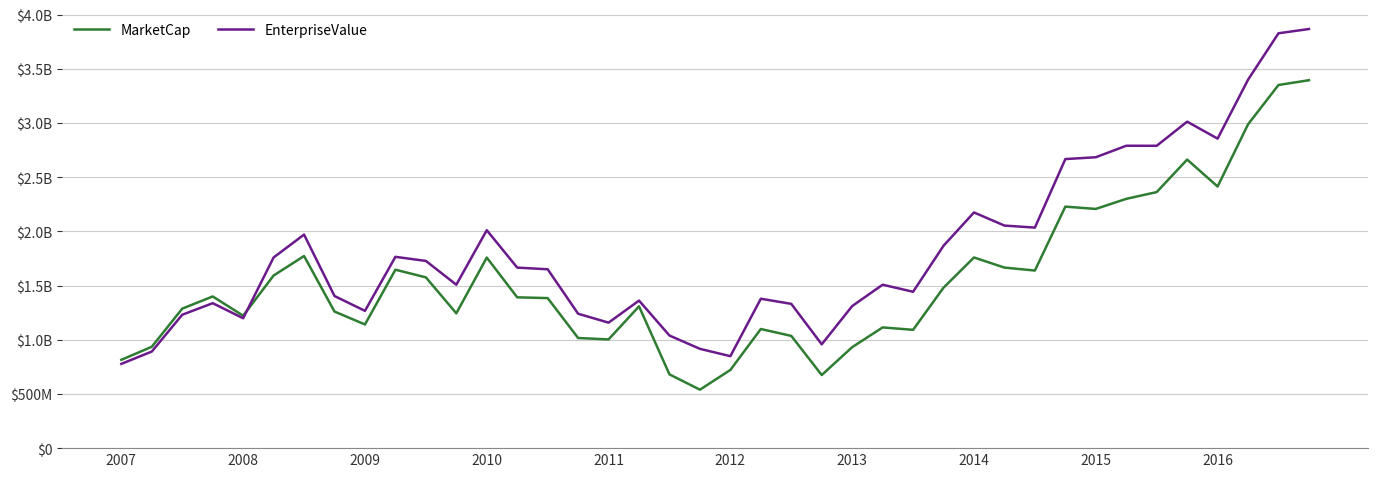

What is the greatest value displayed?

3867009840.0